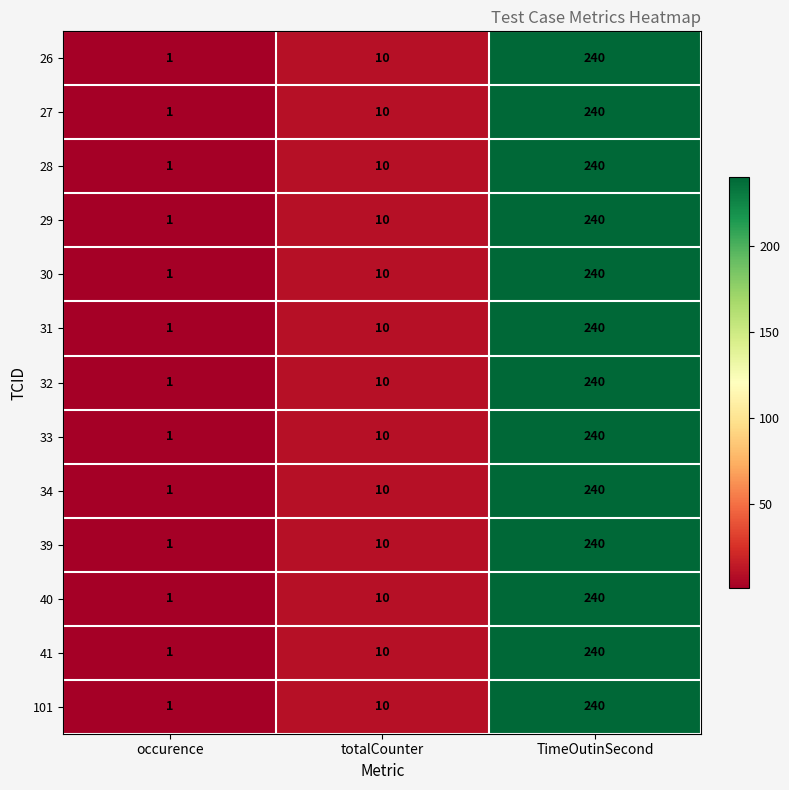

What is the difference between the 27 values at totalCounter and occurence?

9